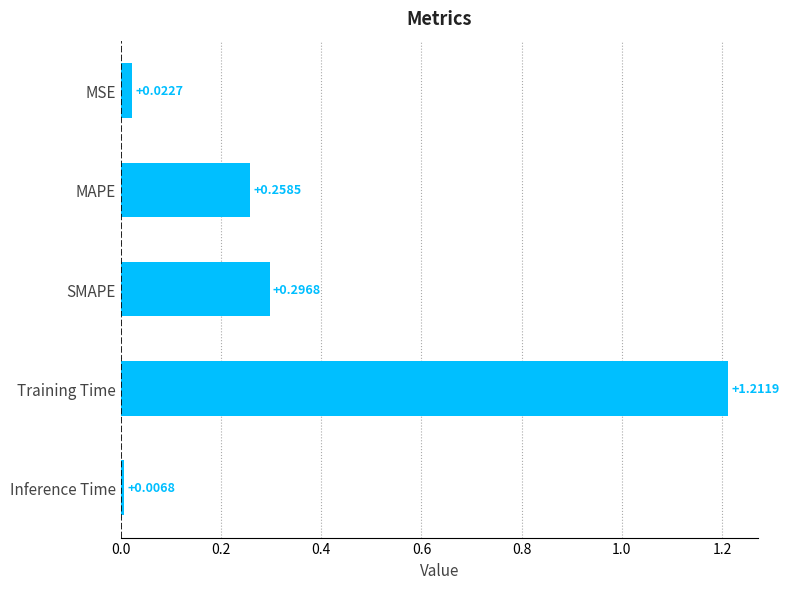

Rank the categories by value from highest to lowest.

Training Time, SMAPE, MAPE, MSE, Inference Time